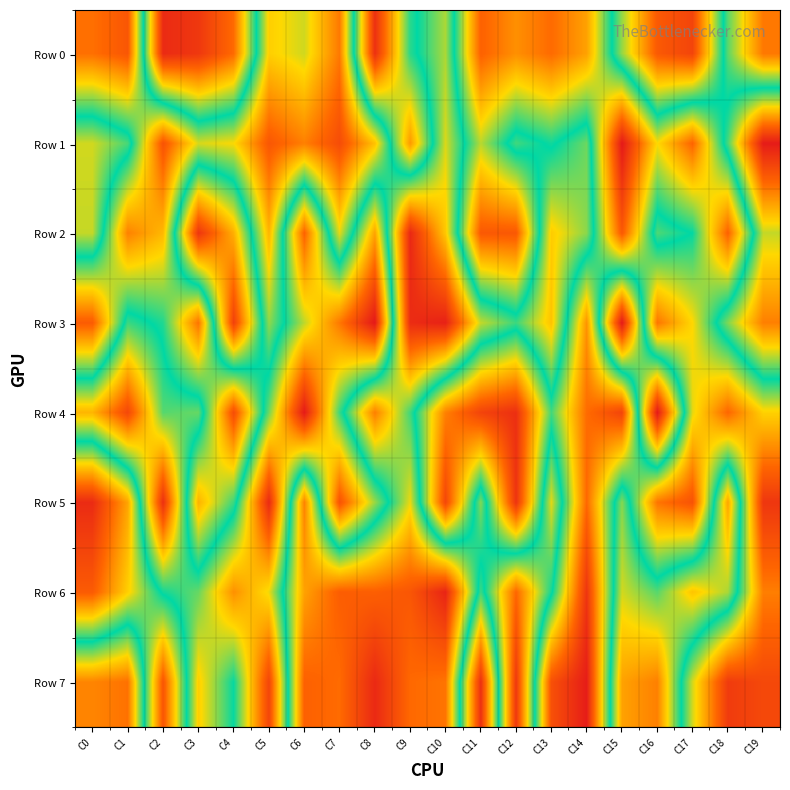

Reading left to right, transcribe all the data shown in this chart.

Row 0: C0=809351	C1=855549	C2=53098	C3=80896	C4=183898	C5=675407	C6=631274	C7=796148	C8=64506	C9=474404	C10=608891	C11=167720	C12=237164	C13=183874	C14=261792	C15=594683	C16=848679	C17=893665	C18=444297	C19=203085
Row 1: C0=368574	C1=455068	C2=862712	C3=636391	C4=659895	C5=854507	C6=786529	C7=876978	C8=694727	C9=249189	C10=638899	C11=384000	C12=541275	C13=489922	C14=569023	C15=16362	C16=340133	C17=173828	C18=544688	C19=978819
Row 2: C0=375643	C1=783904	C2=706528	C3=76238	C4=280977	C5=713719	C6=170181	C7=646910	C8=263739	C9=952666	C10=685939	C11=150833	C12=149416	C13=679089	C14=587942	C15=149995	C16=549018	C17=497910	C18=168598	C19=623361
Row 3: C0=844586	C1=463255	C2=520741	C3=803981	C4=98373	C5=590633	C6=380927	C7=203184	C8=15413	C9=944408	C10=967530	C11=624178	C12=538300	C13=692613	C14=241548	C15=984809	C16=199829	C17=337292	C18=579959	C19=787475
Row 4: C0=288121	C1=113732	C2=446330	C3=435156	C4=877081	C5=429884	C6=18794	C7=464286	C8=788291	C9=539645	C10=215523	C11=105529	C12=63025	C13=457952	C14=185698	C15=105657	C16=985380	C17=355541	C18=176595	C19=328816
Row 5: C0=946491	C1=734544	C2=63504	C3=716032	C4=538066	C5=50563	C6=783290	C7=137221	C8=405157	C9=650063	C10=112355	C11=582457	C12=71365	C13=643964	C14=179777	C15=585833	C16=199516	C17=137217	C18=733724	C19=77701
Row 6: C0=845533	C1=674336	C2=489237	C3=435883	C4=237807	C5=348442	C6=738003	C7=840212	C8=837266	C9=855845	C10=959992	C11=462336	C12=822990	C13=511964	C14=75041	C15=633223	C16=554622	C17=689468	C18=607681	C19=212153
Row 7: C0=221884	C1=193997	C2=858201	C3=324093	C4=496074	C5=108905	C6=834132	C7=815414	C8=950554	C9=819284	C10=803006	C11=66417	C12=919385	C13=132786	C14=24256	C15=738697	C16=786164	C17=366172	C18=88083	C19=115814